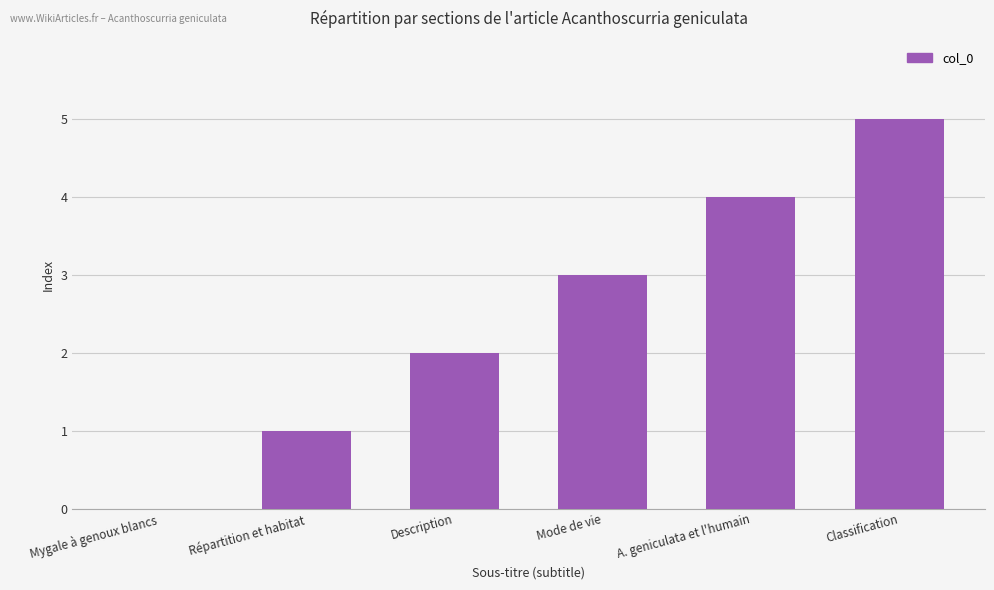

Reading left to right, transcribe all the data shown in this chart.

Mygale à genoux blancs=0	Répartition et habitat=1	Description=2	Mode de vie=3	A. geniculata et l'humain=4	Classification=5